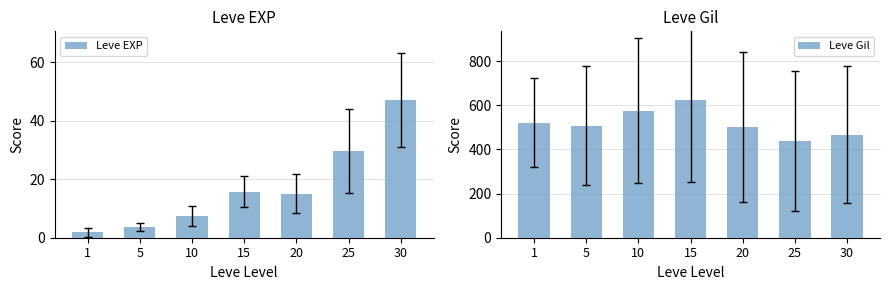

Reading left to right, extract all data points from this chart.

Leve EXP: 1=1.8	5=3.7	10=7.5	15=15.7	20=15.0	25=29.7	30=47.0
Leve Gil: 1=521.7	5=508.3	10=575.0	15=623.3	20=500.0	25=438.3	30=467.5